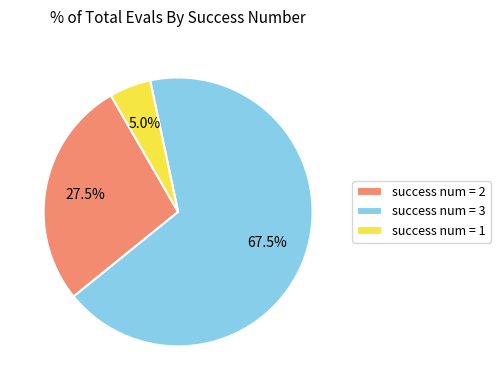

Which has a higher value, success num = 1 or success num = 3?

success num = 3